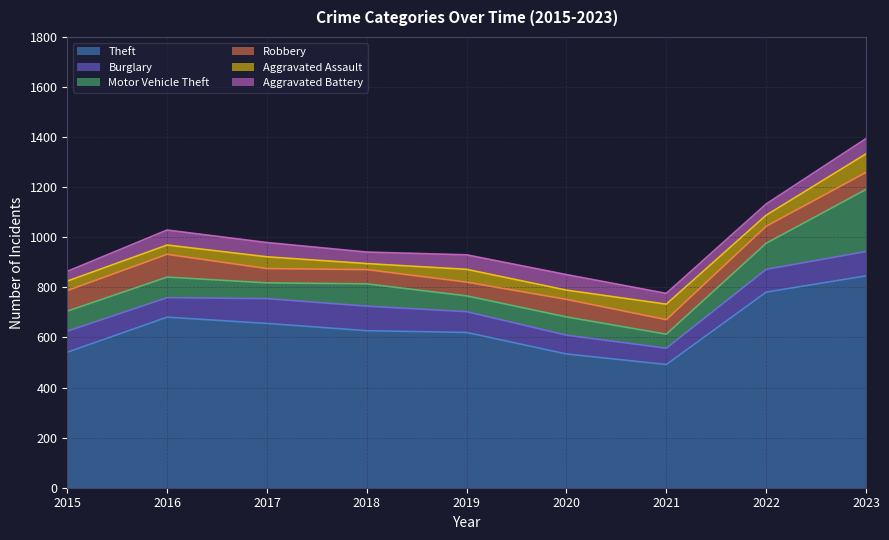

Reading left to right, extract all data points from this chart.

Theft: 541	681	656	627	620	534	492	781	846
Burglary: 84	78	99	98	83	75	65	91	97
Motor Vehicle Theft: 80	82	63	89	63	73	56	104	248
Robbery: 82	91	57	57	55	70	58	68	68
Aggravated Assault: 38	37	47	24	51	37	62	44	74
Aggravated Battery: 39	60	57	46	58	62	43	45	61